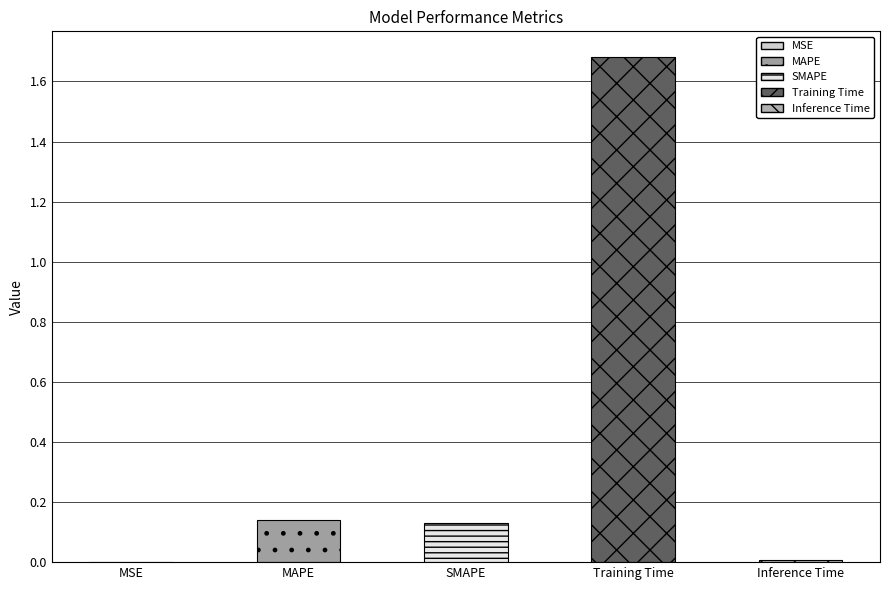

Are the bars horizontal?

No